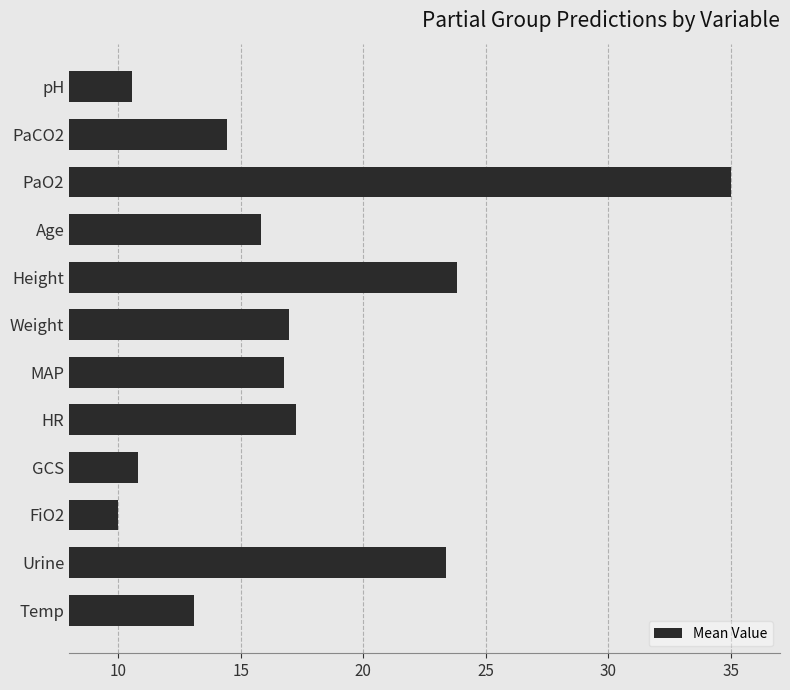

What is the average value?

17.3